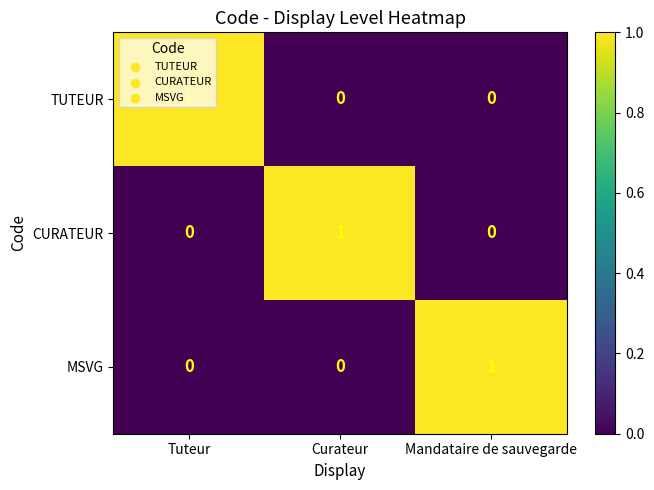

Which category has the highest value in the TUTEUR series?

Tuteur